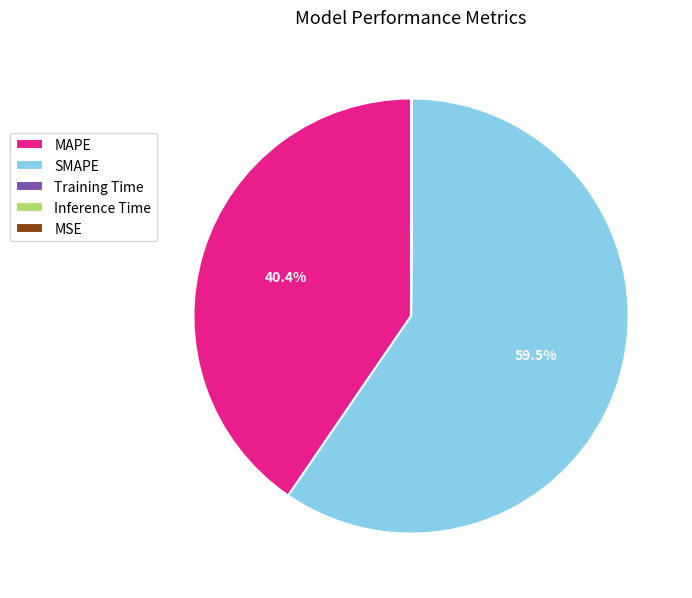

What is the largest slice in the pie chart?

SMAPE